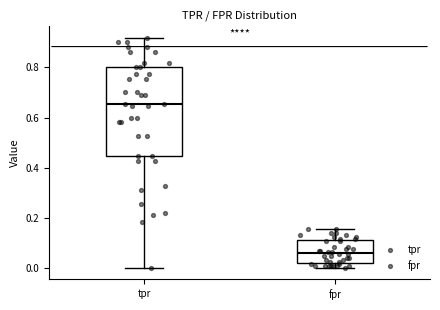

Where does the lower whisker of the box for fpr end on the y-axis? The values are not printed on the chart, so give them approximately, as read against the axis.

0.00